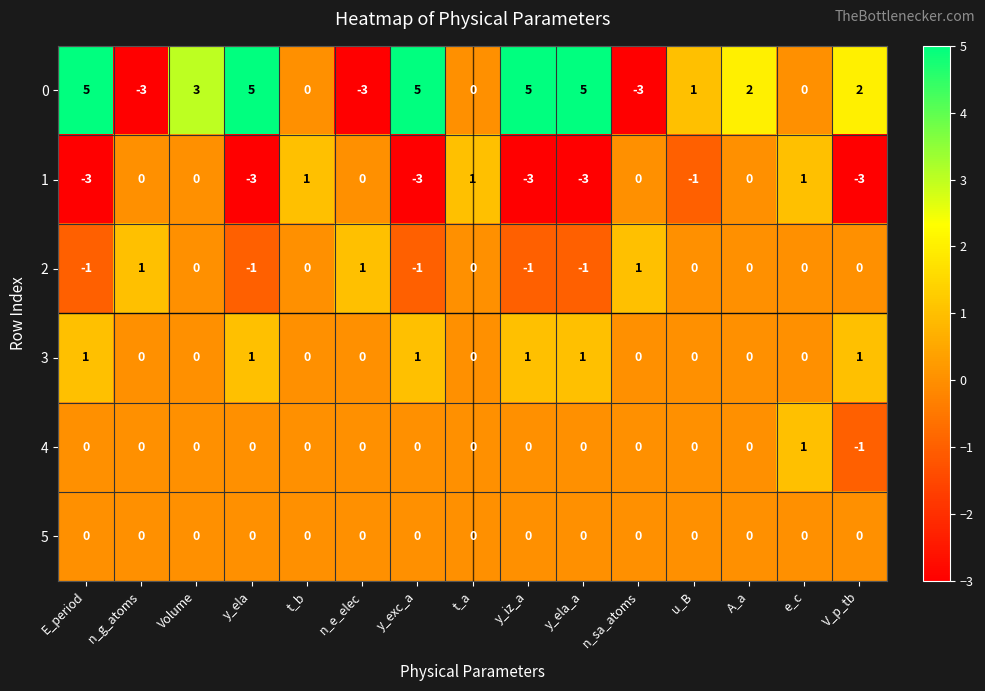

What is the difference between the highest and lowest values at E_period?

8